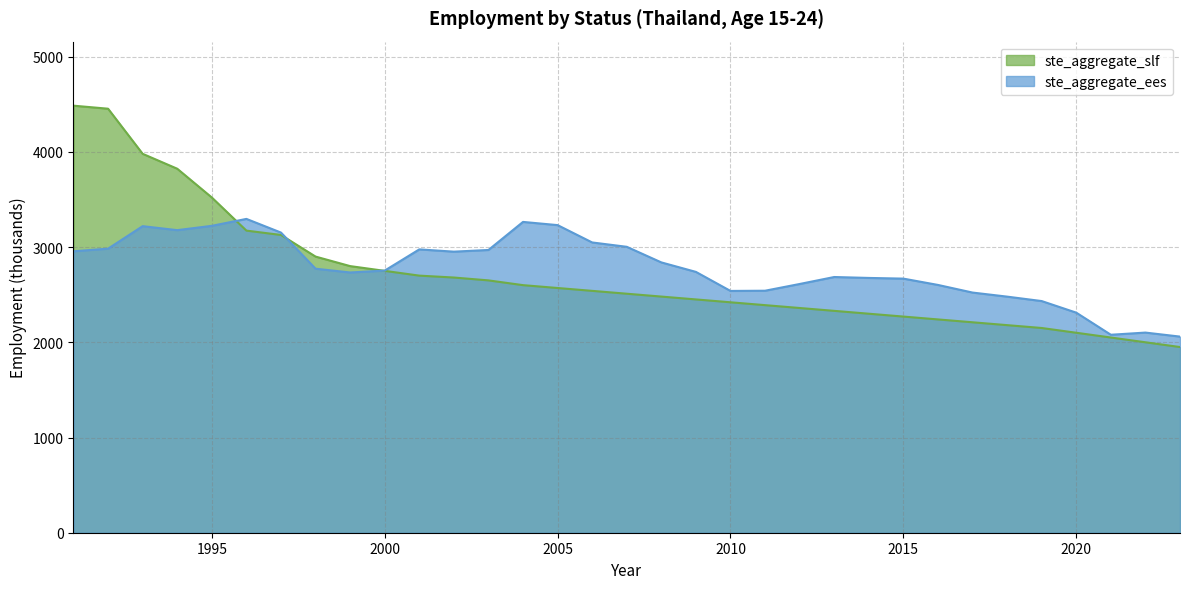

Which category has the lowest value across all series?

2023